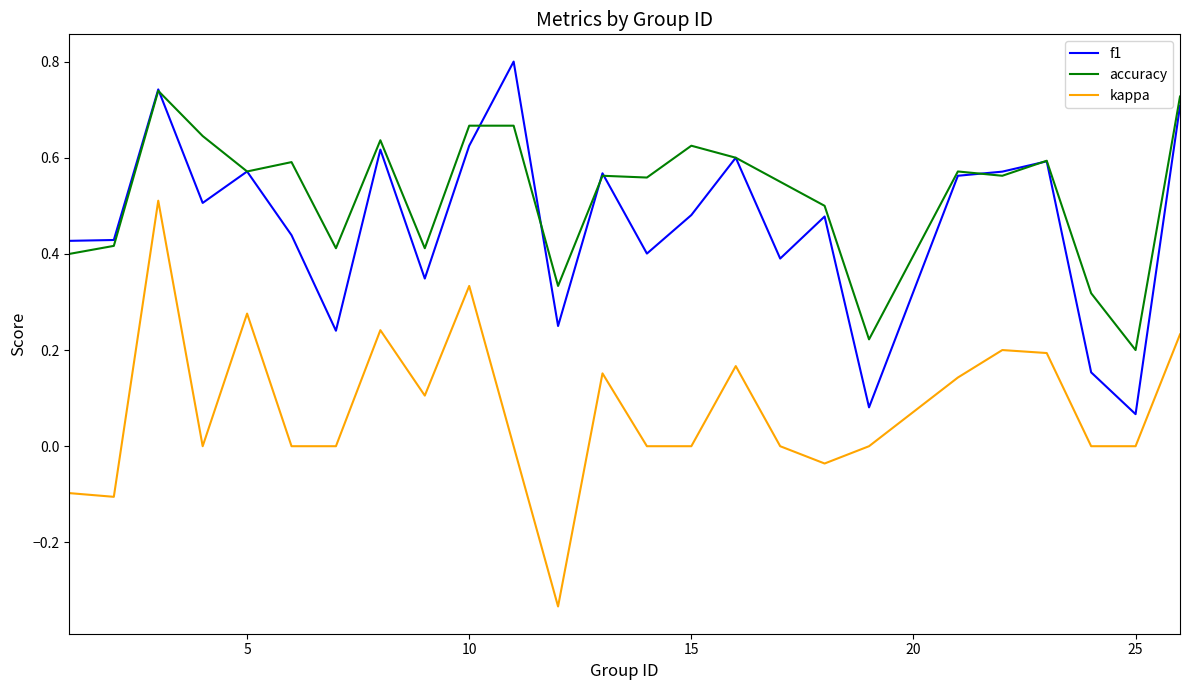

How many lines are shown in the chart?

3